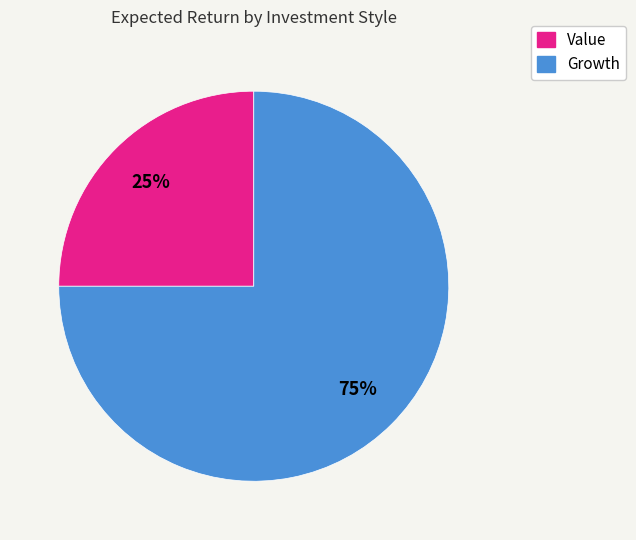

Which slice is the largest?

Growth